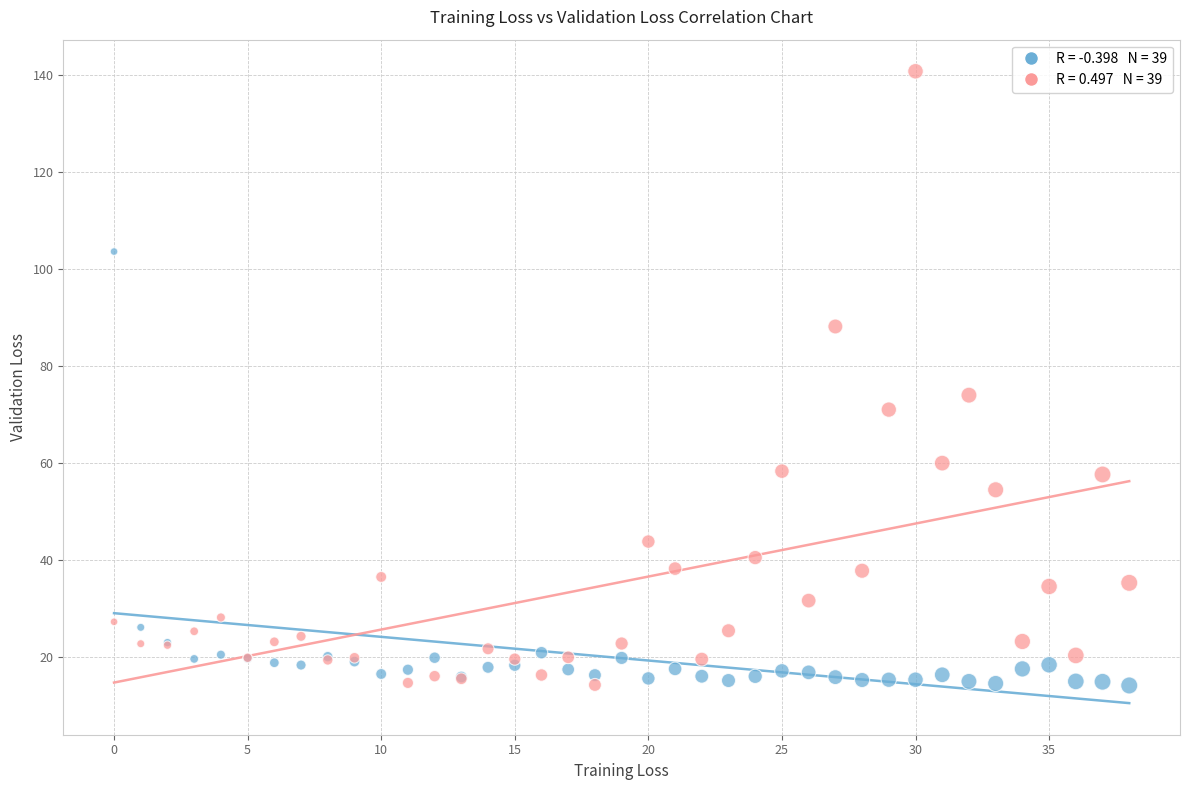

Across all series, what Y value is closest to 77?

73.9